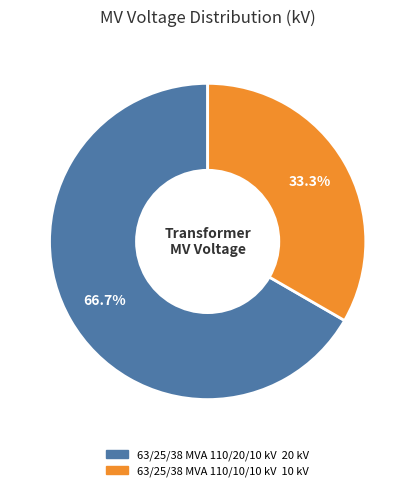

To the nearest percent, what is the difference between the 63/25/38 MVA 110/20/10 kV and 63/25/38 MVA 110/10/10 kV slice percentages?

33%